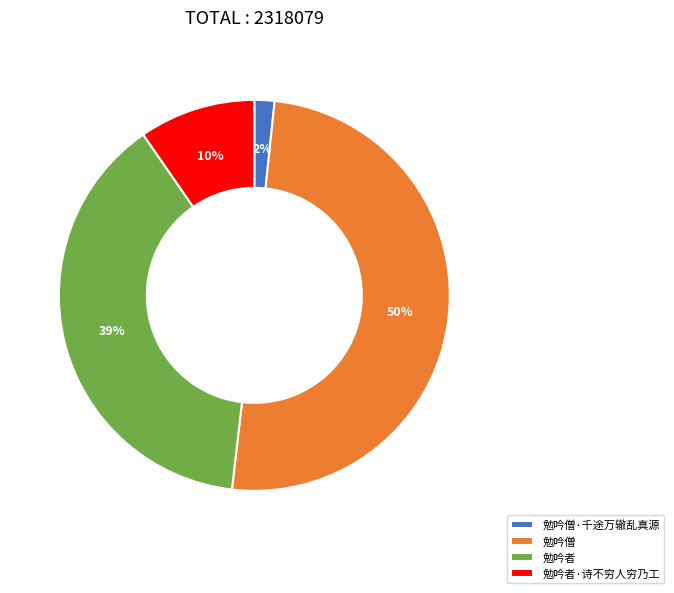

Combined, do 勉吟者·诗不穷人穷乃工 and 勉吟者 account for over 50%?

No